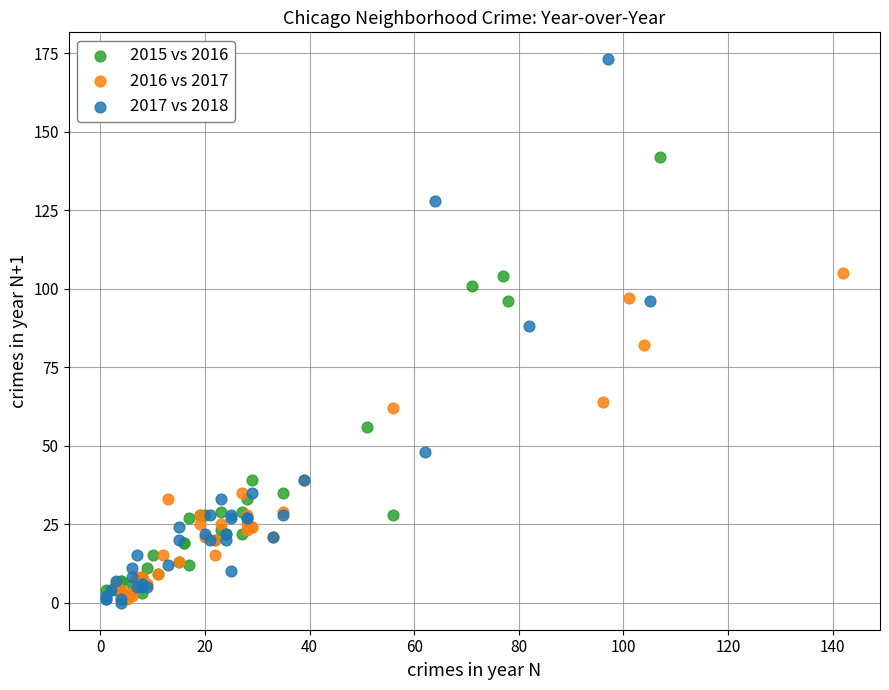

Which series contains the highest Y value?

2017 vs 2018